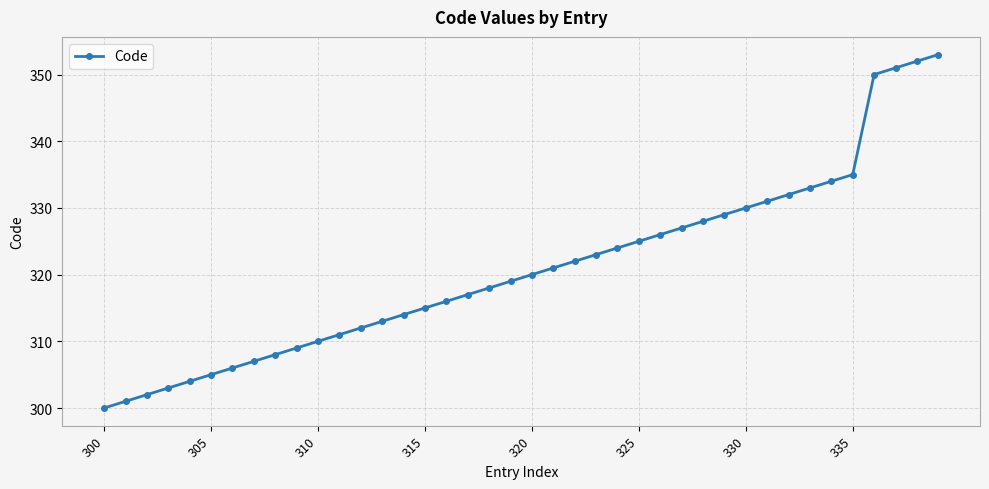

What is the average value?

321